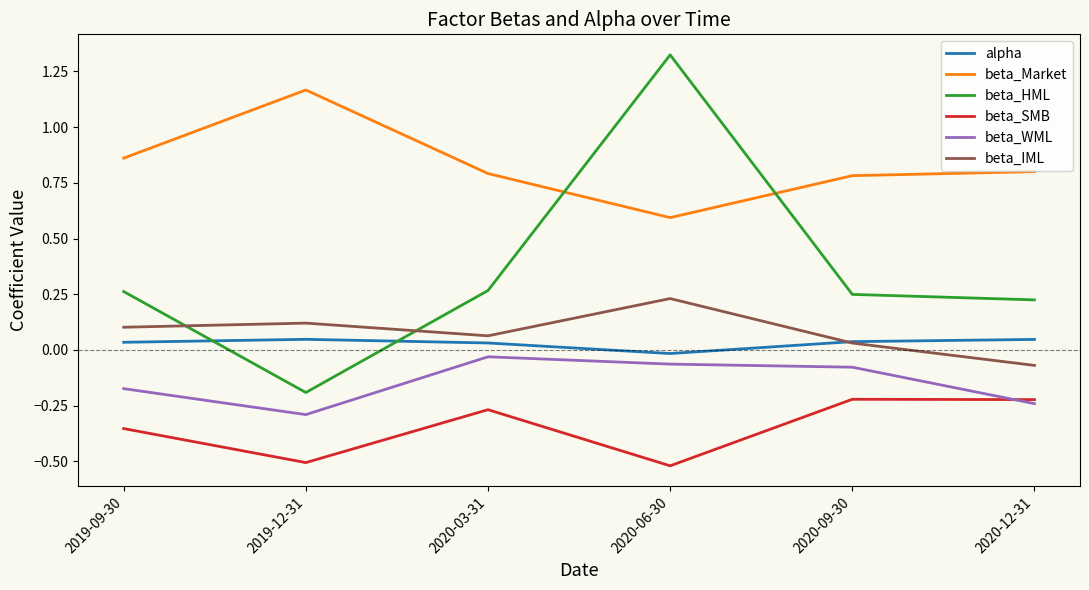

What is the difference between the beta_HML values at 2020-06-30 and 2019-12-31?

1.5